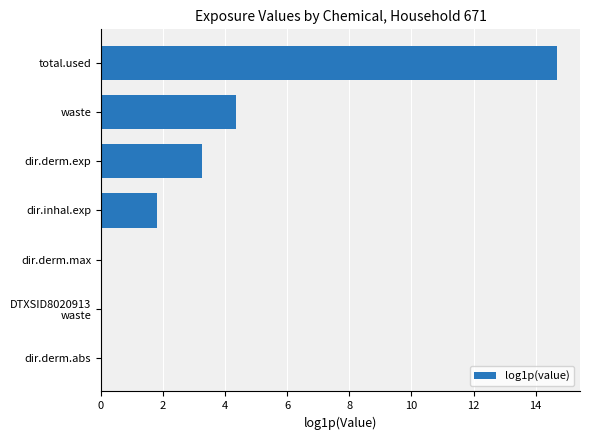

Between total.used and waste, which is larger?

total.used